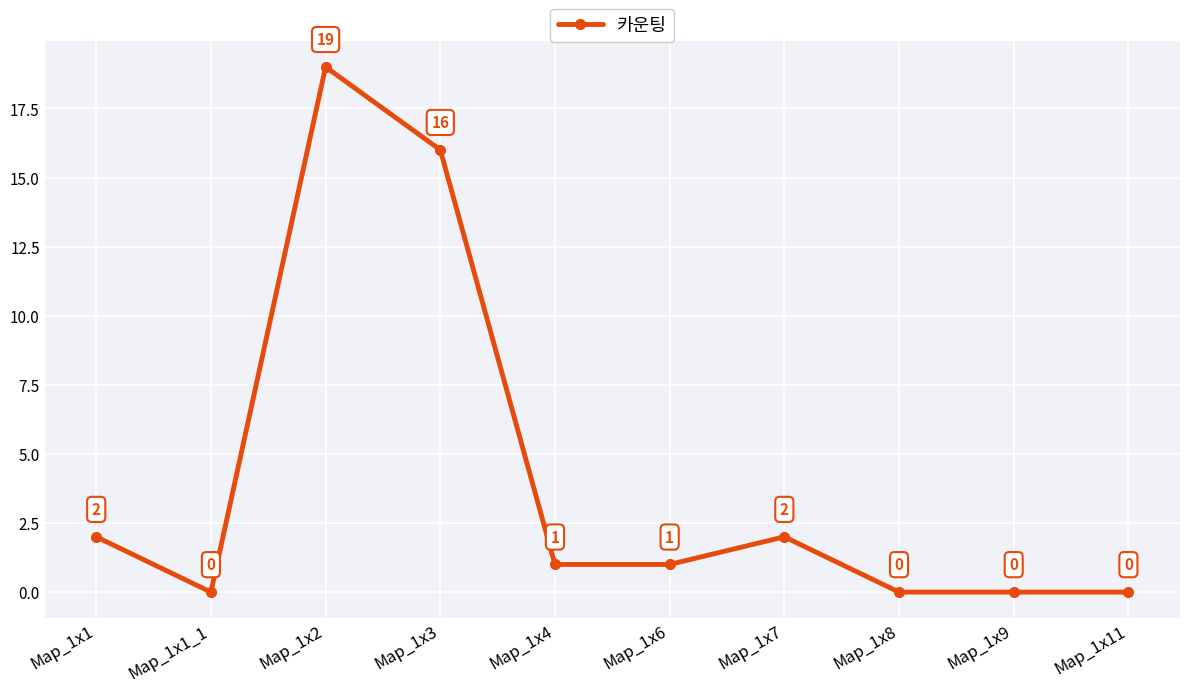

What is the label of the 4th point from the right?

Map_1x7